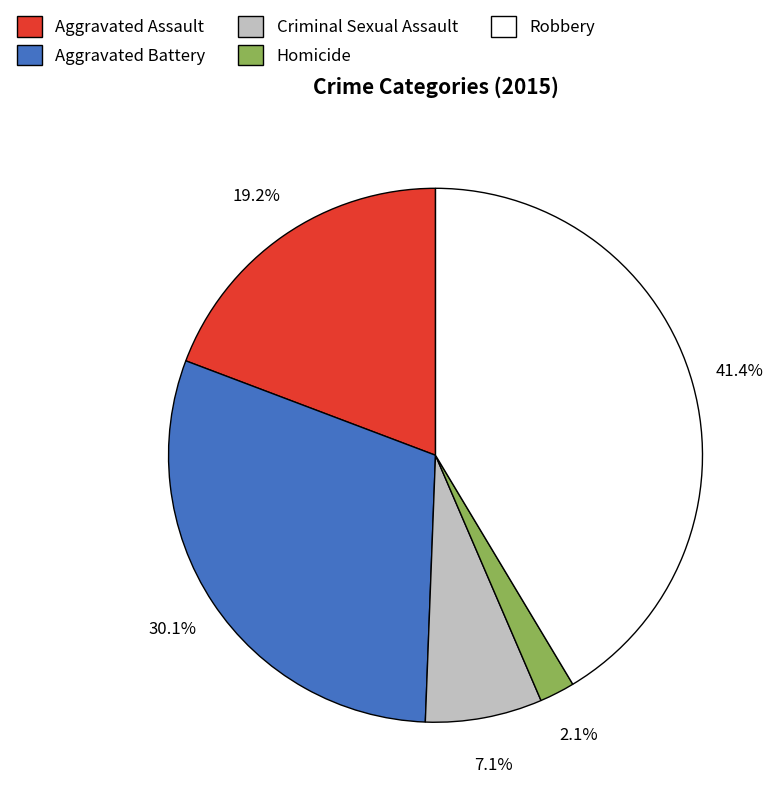

Which has a higher value, Aggravated Assault or Aggravated Battery?

Aggravated Battery